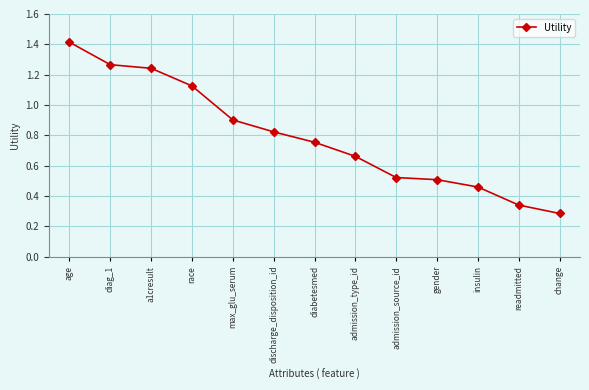

Where is the data nearest to the value 0?

change